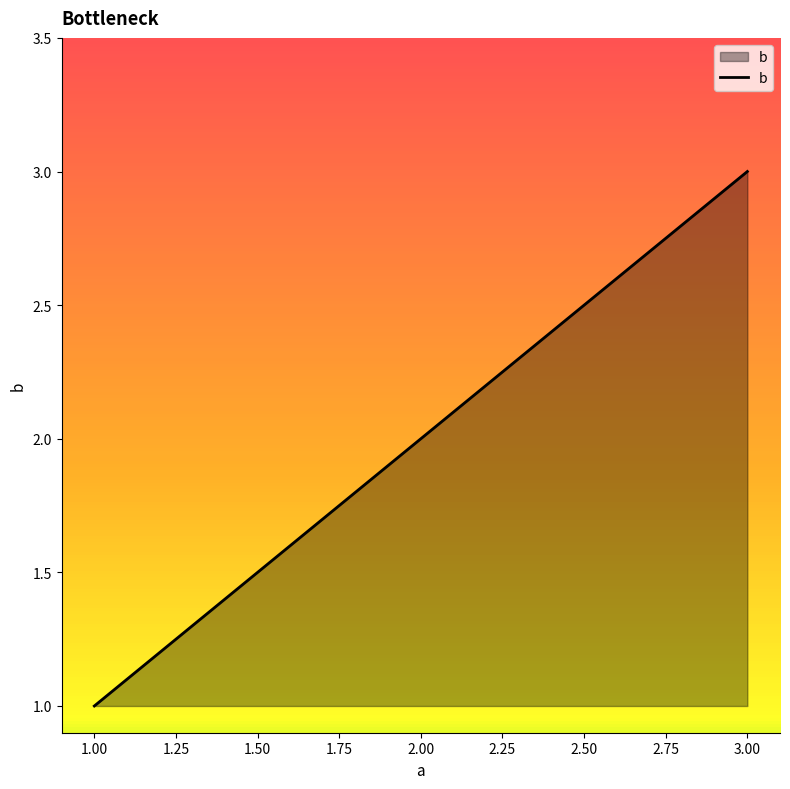

What is the change in value from 1.00 to 2.00?

+1